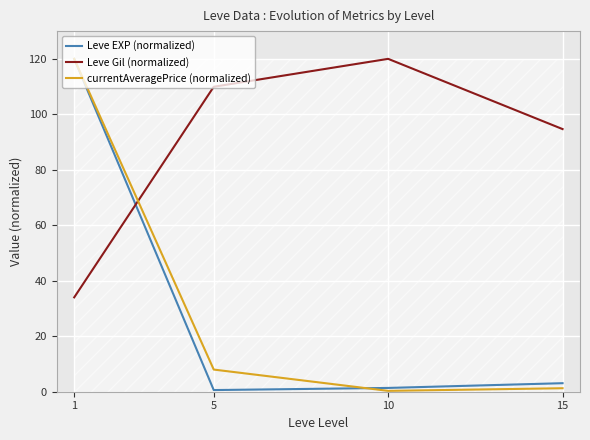

Is the value of currentAveragePrice (normalized) at 1 greater than the value of Leve EXP (normalized) at 15?

Yes